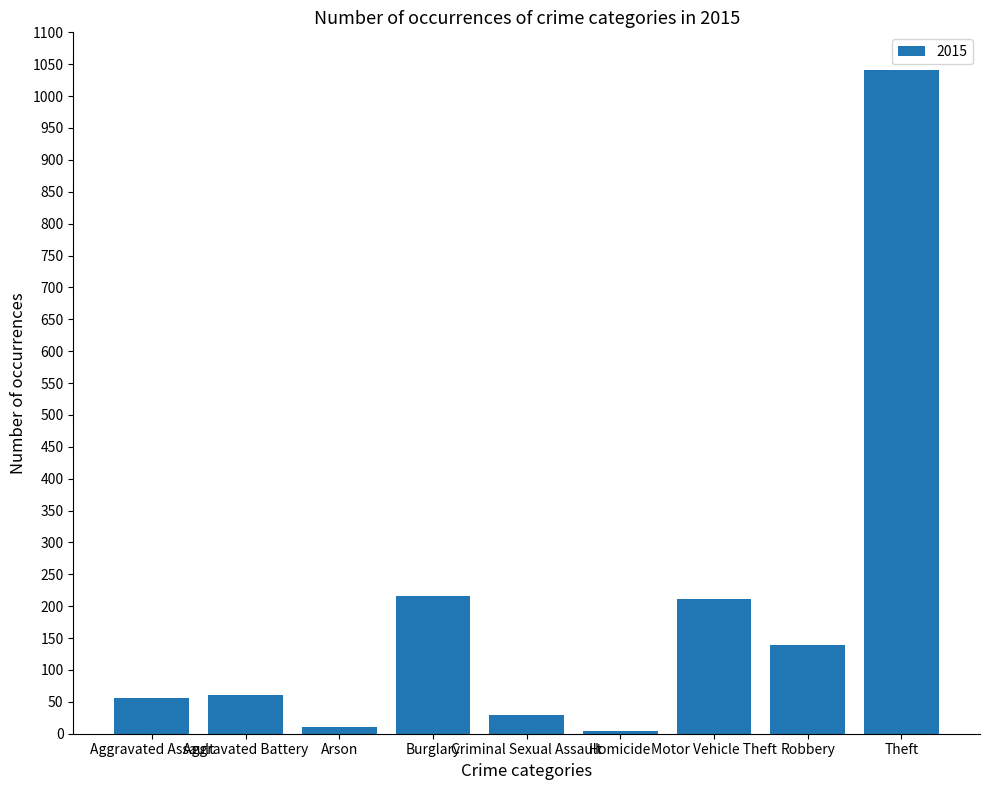

What is the difference between the values at Aggravated Battery and Burglary?

156